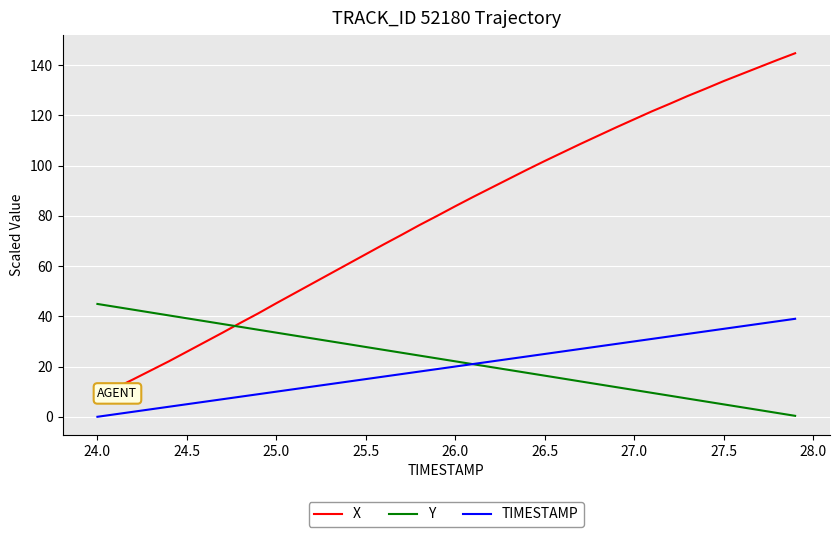

Which series has the largest total across all categories?

X